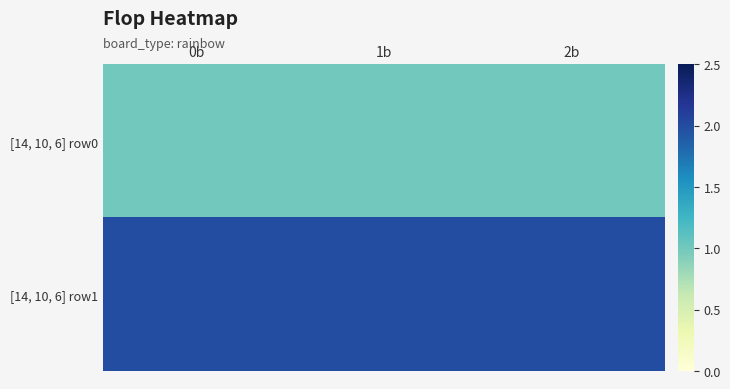

What is the maximum value shown in the chart?

2